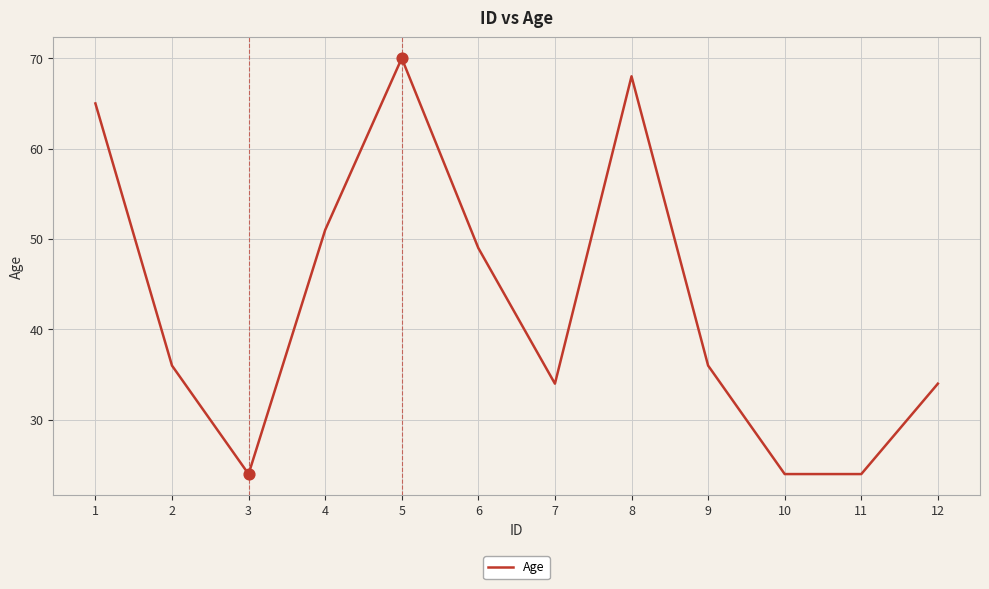

What is the change in value from 5 to 12?

-36